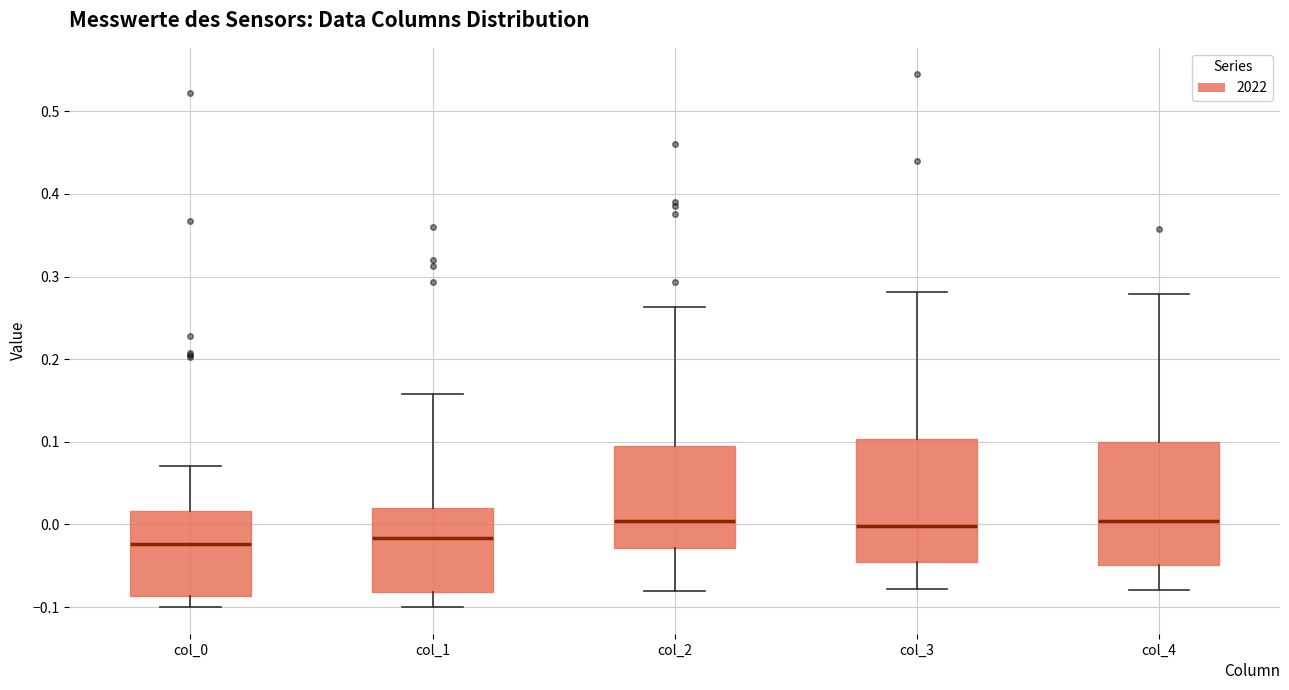

Reading left to right, read every box against the y-axis: the position of its median line, the range the box covers, and the ends of its whiskers. The values are not printed on the chart, so give them approximately, as read against the axis.

col_0: median -0.02, box -0.09 to 0.02, whiskers -0.10 to 0.07
col_1: median -0.02, box -0.08 to 0.02, whiskers -0.10 to 0.16
col_2: median 0.00, box -0.03 to 0.10, whiskers -0.08 to 0.26
col_3: median 0.00, box -0.05 to 0.10, whiskers -0.08 to 0.28
col_4: median 0.00, box -0.05 to 0.10, whiskers -0.08 to 0.28